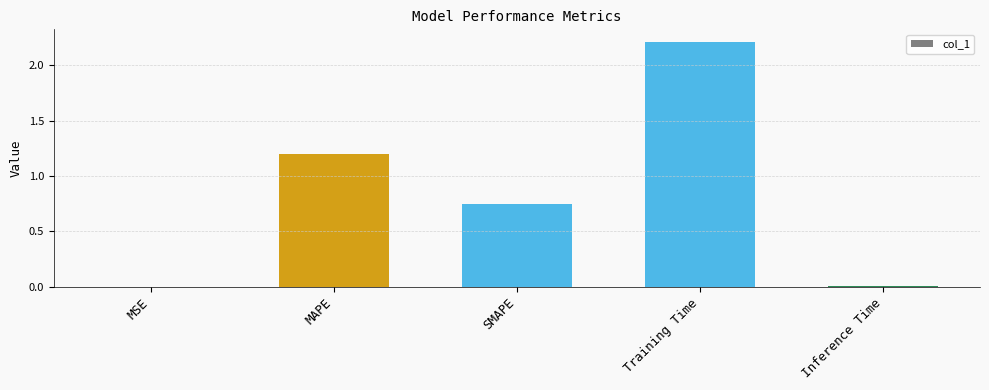

What is the greatest value displayed?

2.2